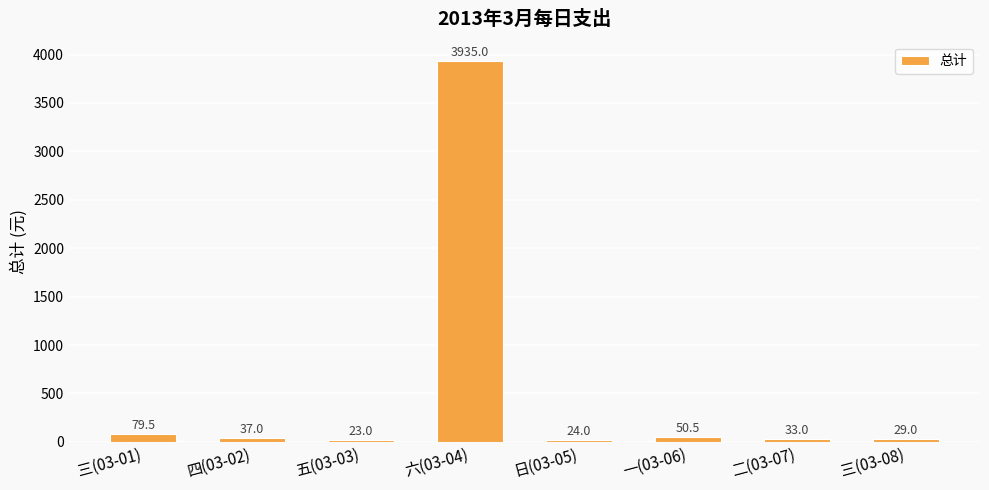

Between 三(03-08) and 三(03-01), which is larger?

三(03-01)